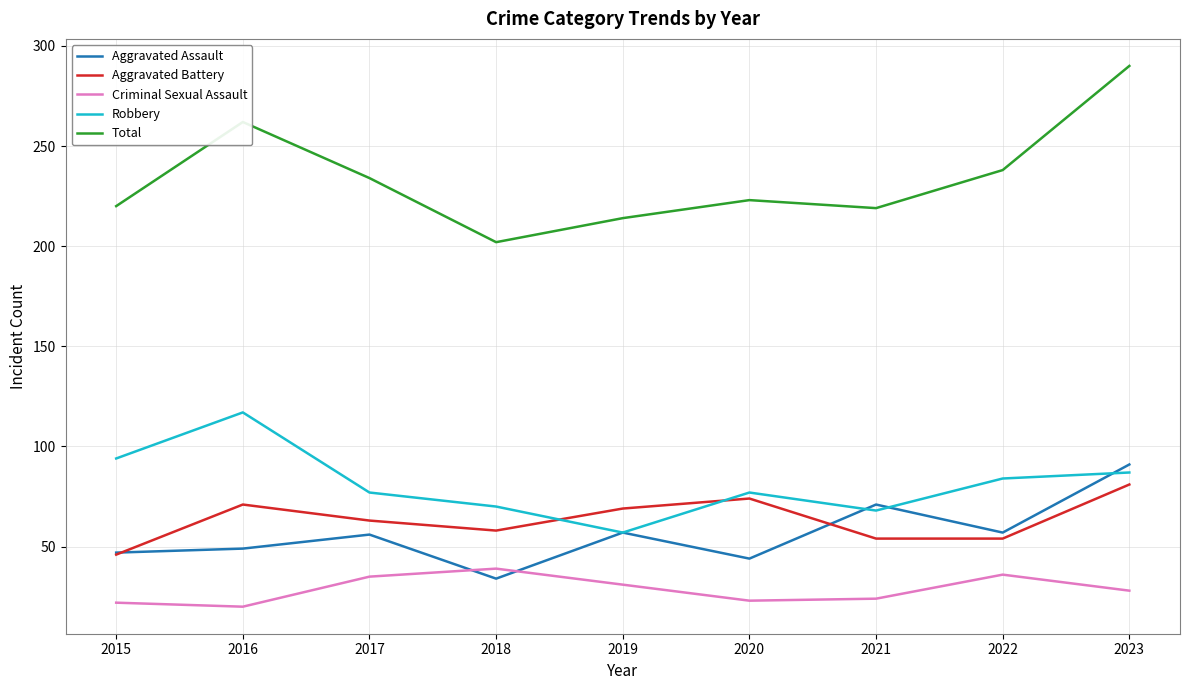

Does the chart display data point markers on the line(s)?

No